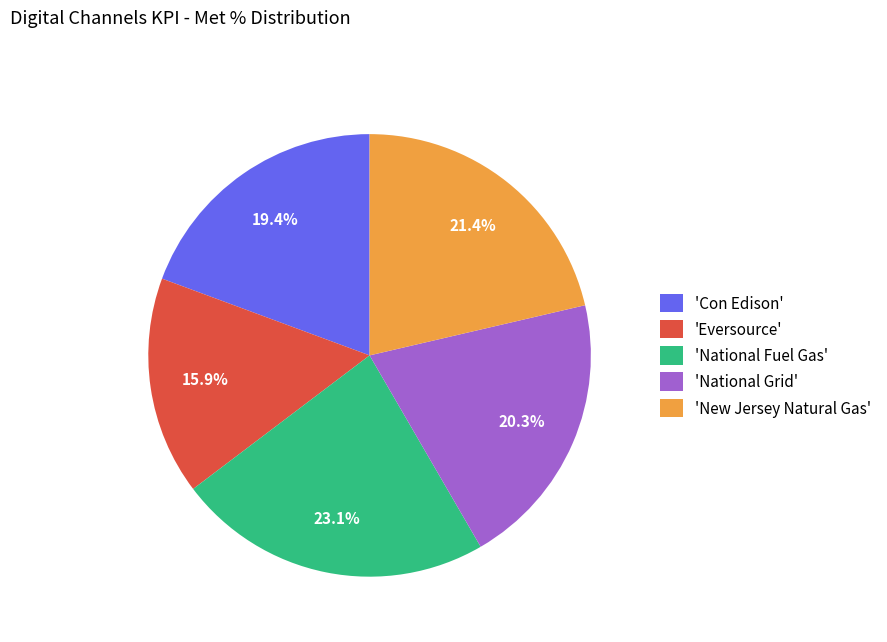

What is the total percentage of 'National Grid' and 'Eversource'?

36.2%